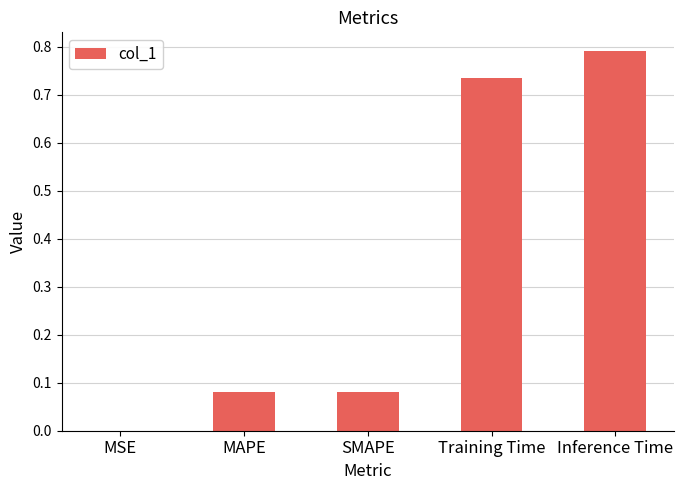

Between MAPE and Inference Time, which is larger?

Inference Time